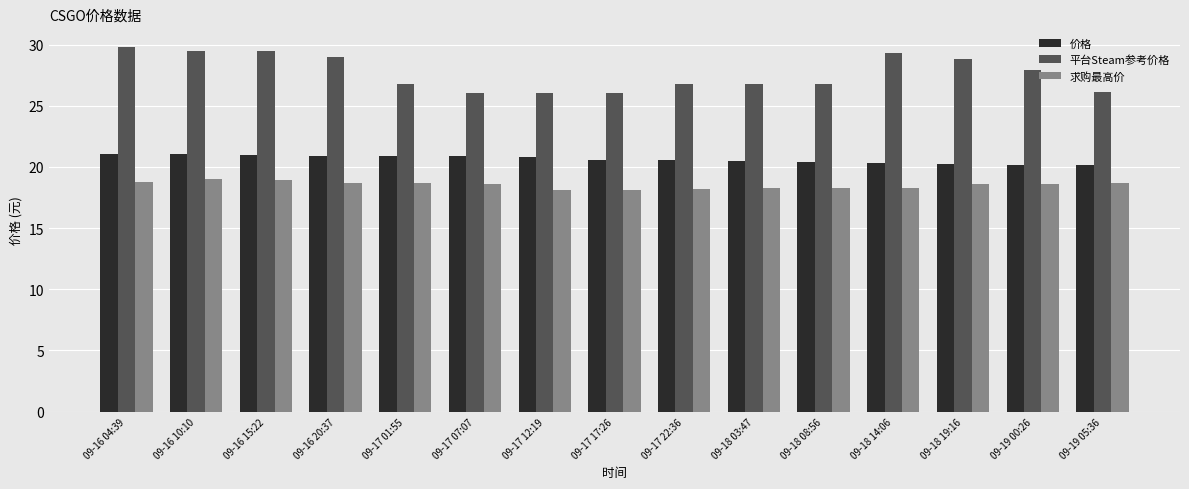

What is the difference between the maximum and second lowest values in the 价格 series?

0.9